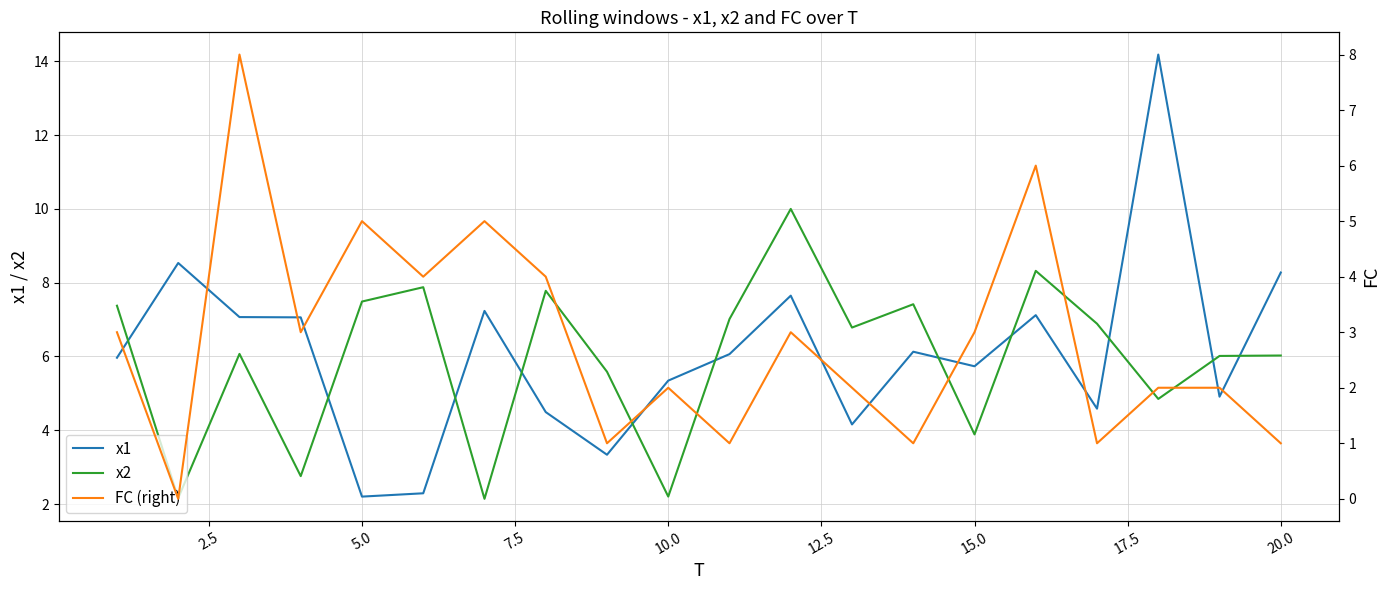

How many values in the x2 series exceed 6?

13